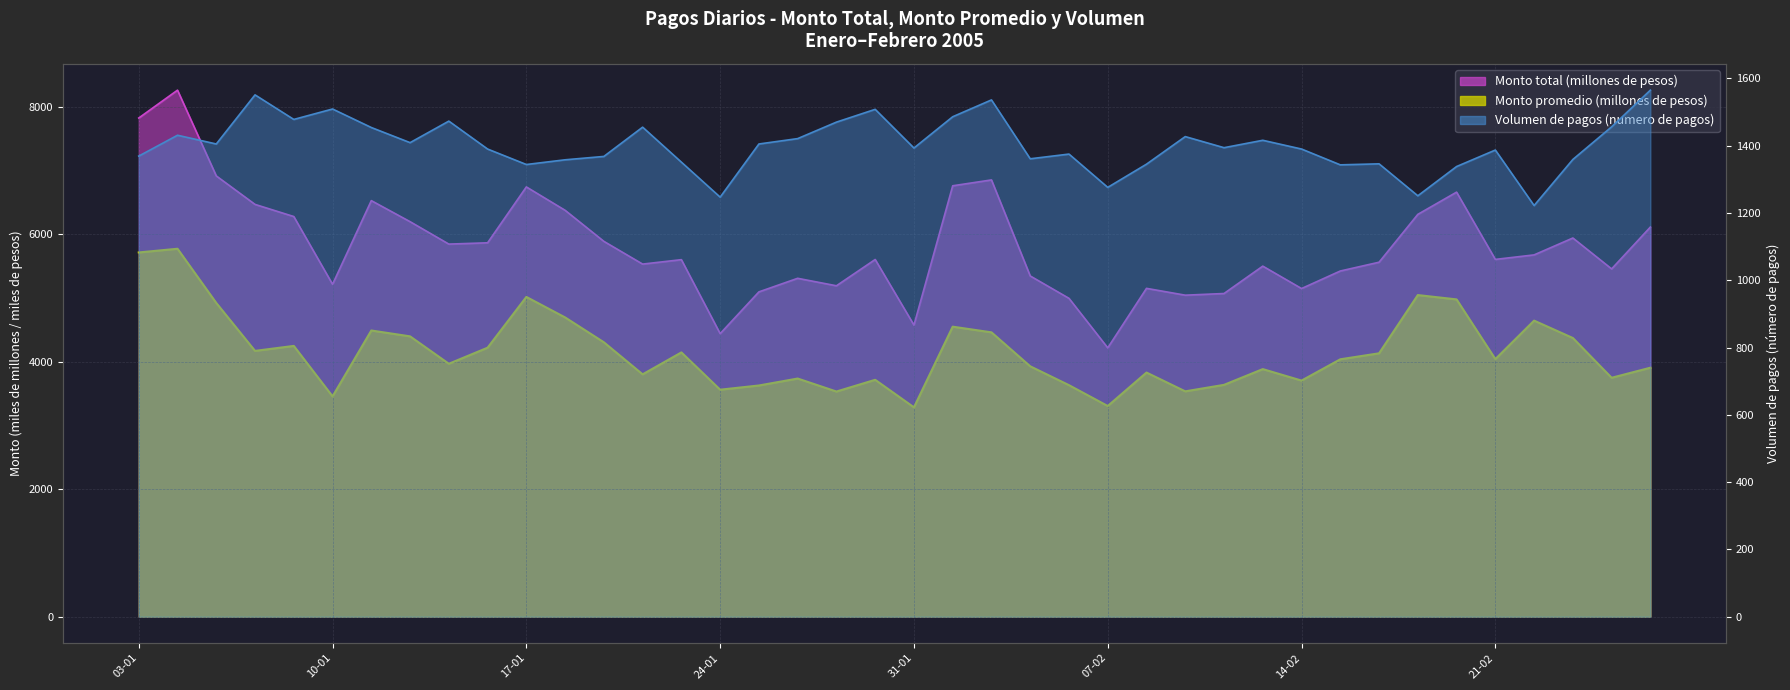

Read the Monto promedio (millones de pesos) value at 09-02.

3536.0